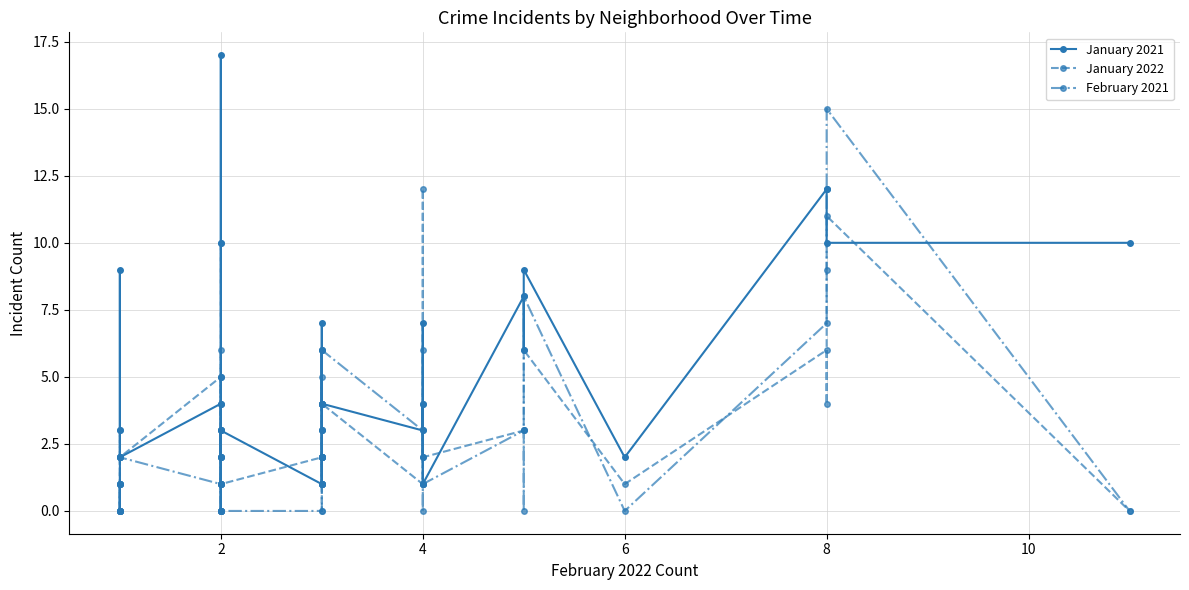

True or false: February 2021 and January 2021 intersect in this chart.

True